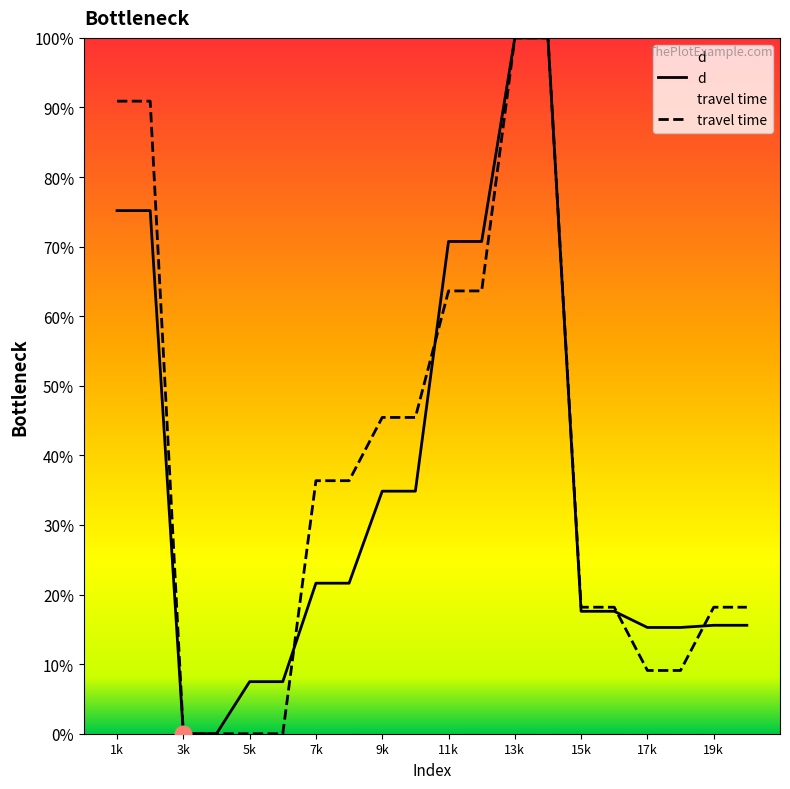

Reading left to right, extract all data points from this chart.

d: 75.2	75.2	0.0	0.0	7.5	7.5	21.6	21.6	34.9	34.9	70.7	70.7	100.0	100.0	17.6	17.6	15.3	15.3	15.6	15.6
travel time: 90.9	90.9	0.0	0.0	0.0	0.0	36.4	36.4	45.5	45.5	63.6	63.6	100.0	100.0	18.2	18.2	9.1	9.1	18.2	18.2